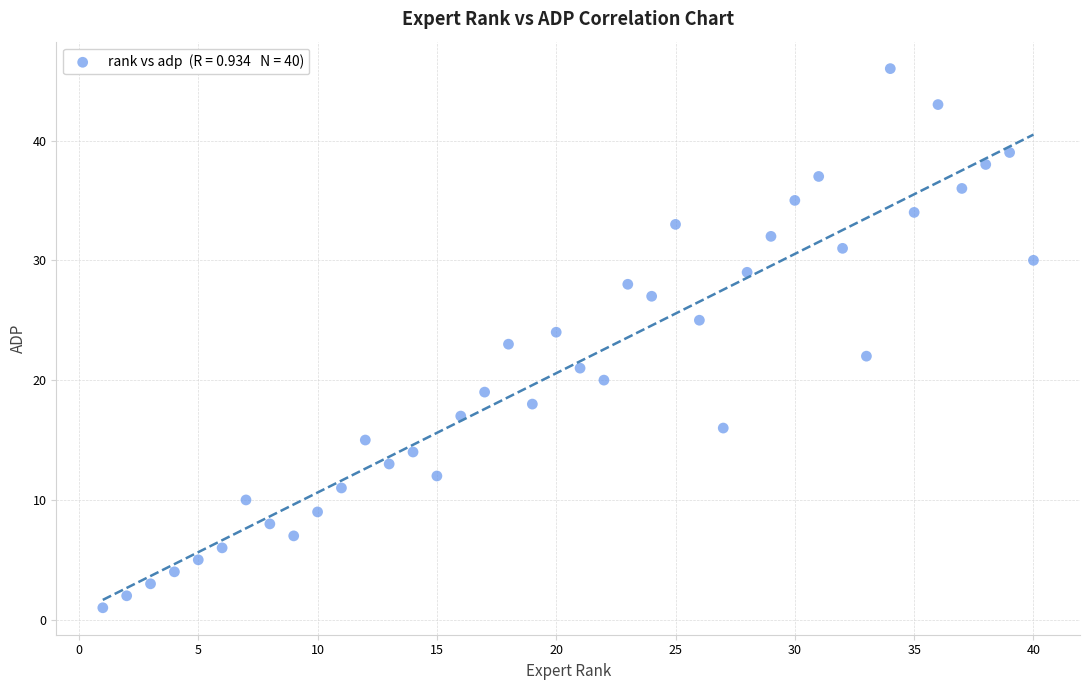

What is the range of X values (max minus min)?

39